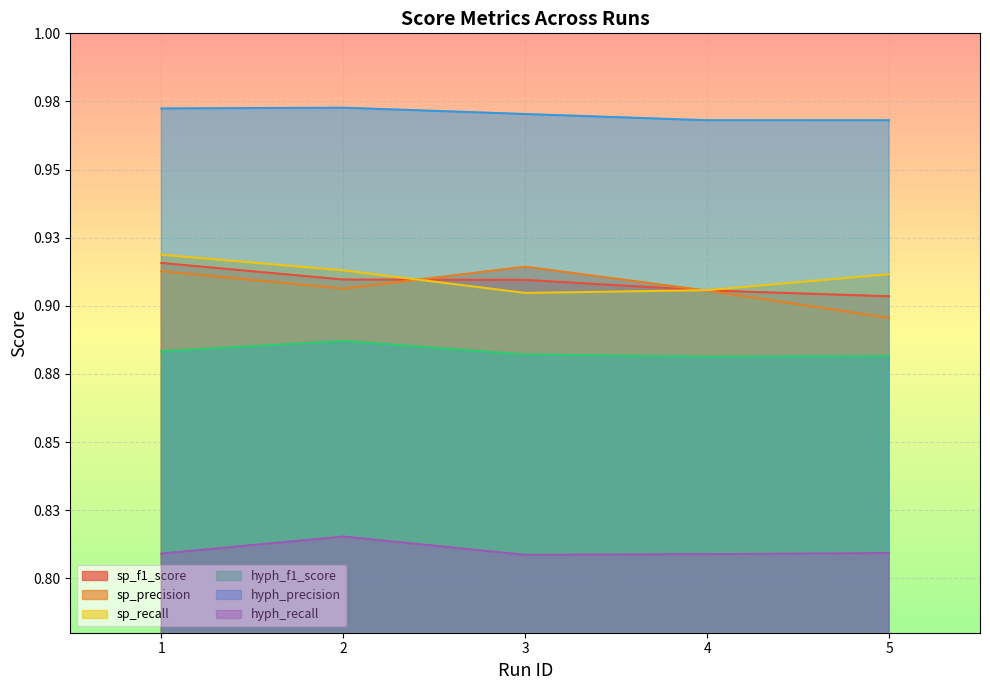

What is the sum of the hyph_precision values at 4 and 2?

1.9